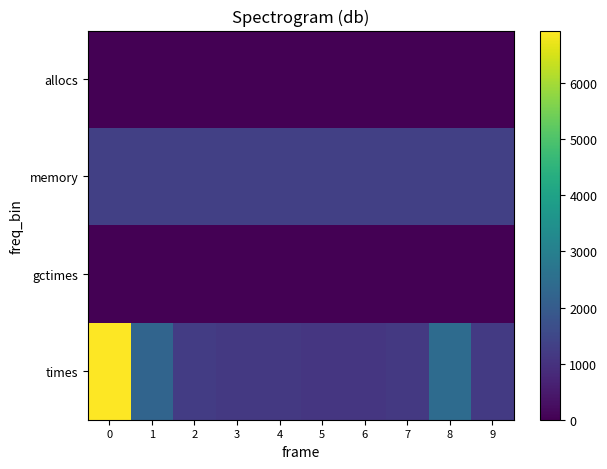

What is the total value across all series at 7?

2497